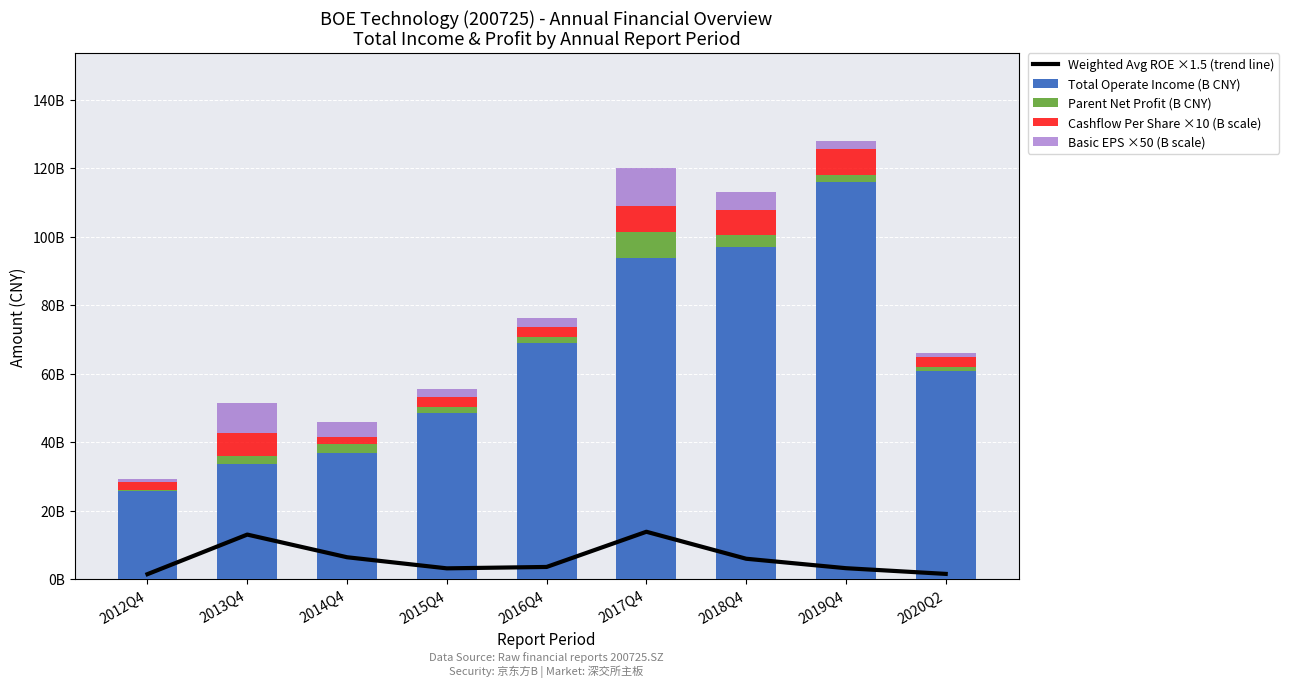

What is the minimum value for Weighted Avg ROE ×1.5 (trend line)?

1.5